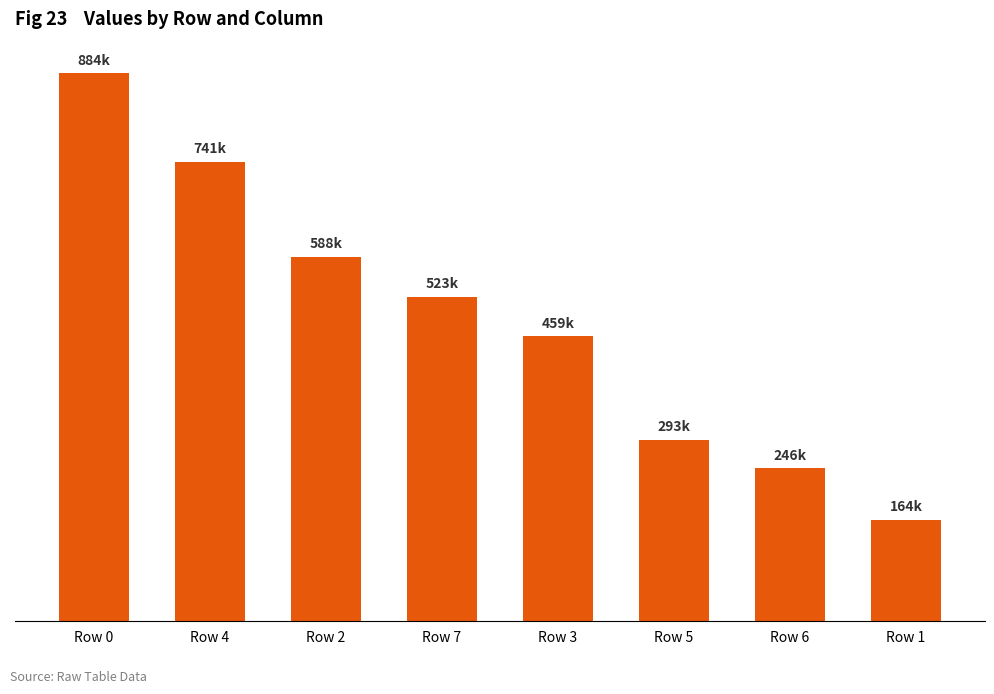

The value at Row 5 is 293067. True or false?

True